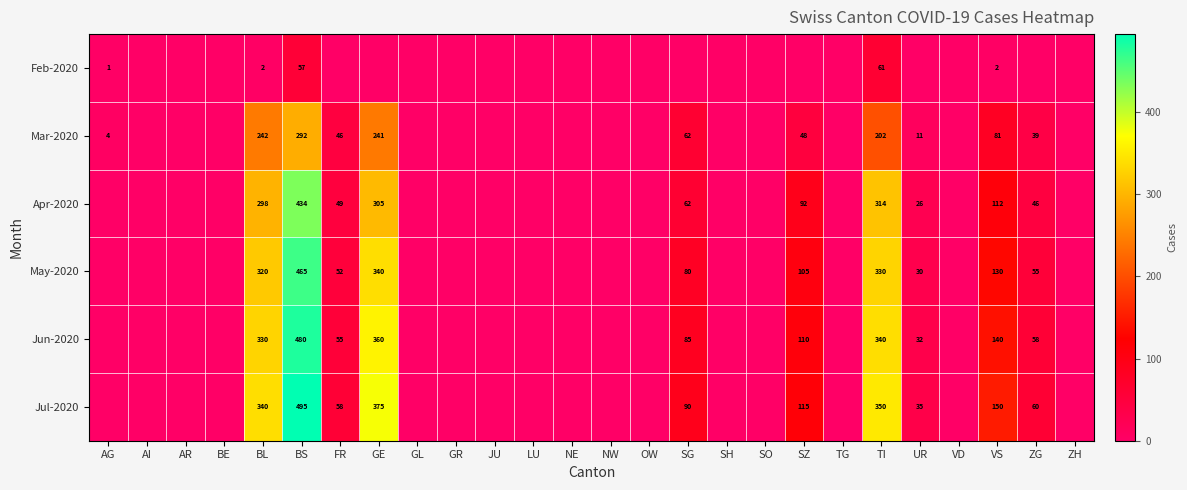

How many categories are shown in the chart?

26